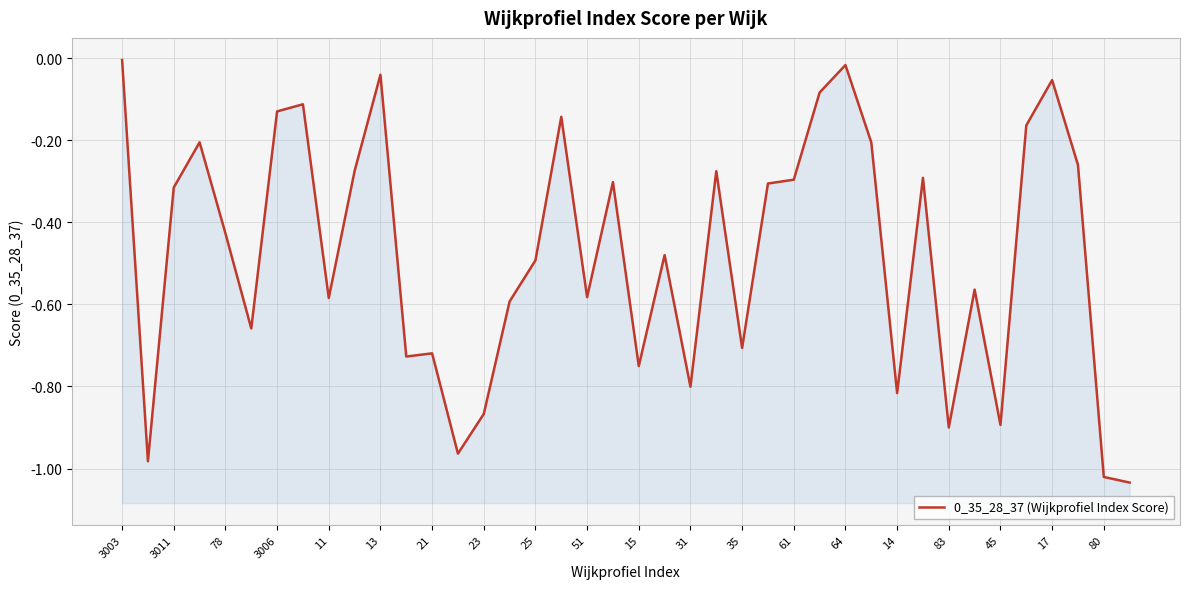

True or false: the data shows -1.0 at 3011.

True